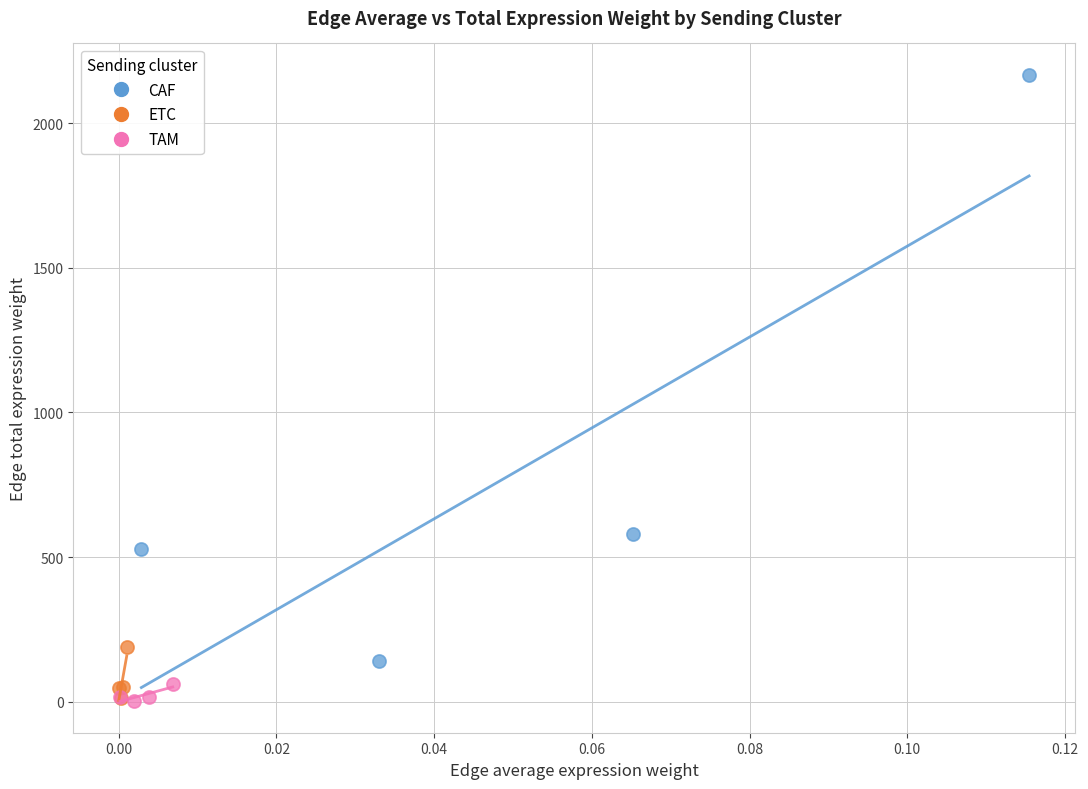

Which series contains the highest Y value?

CAF